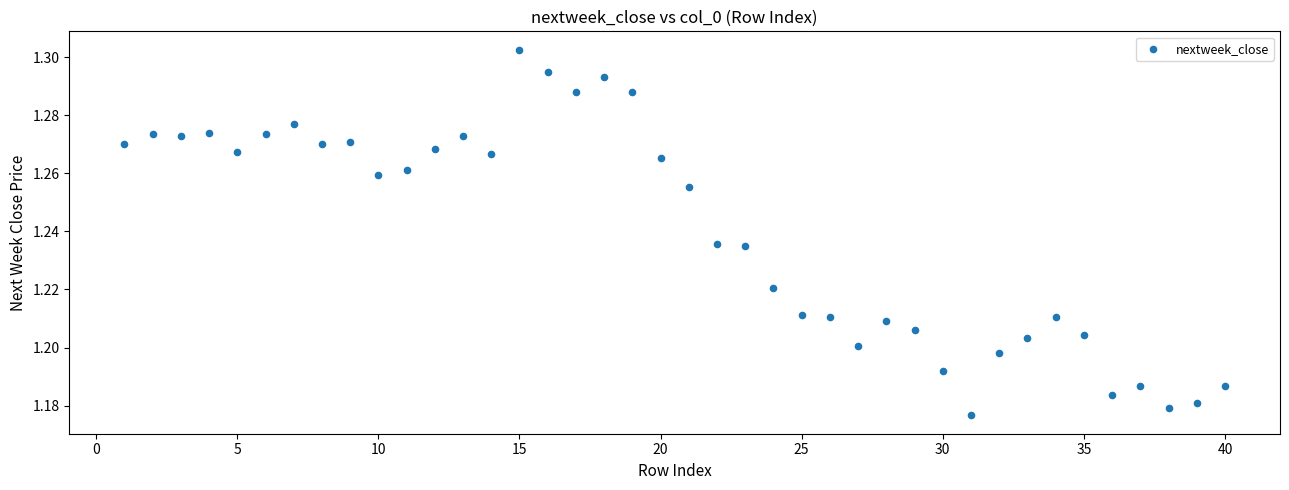

What is the range of X values (max minus min)?

39.0